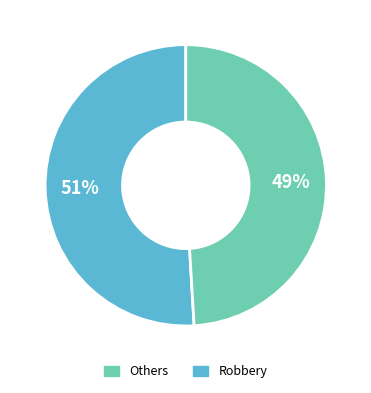

Does any single category account for the majority?

Yes